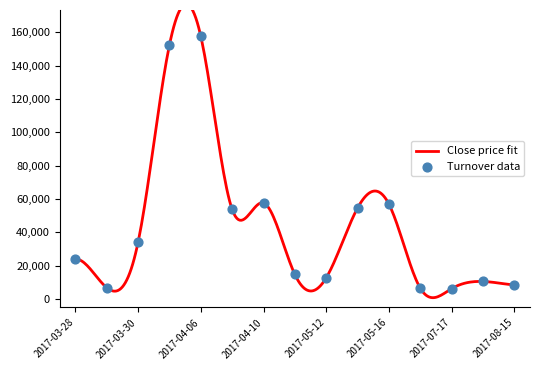

Approximately how many times larger is the value at 2017-03-30 compared to 2017-04-05?

0.2